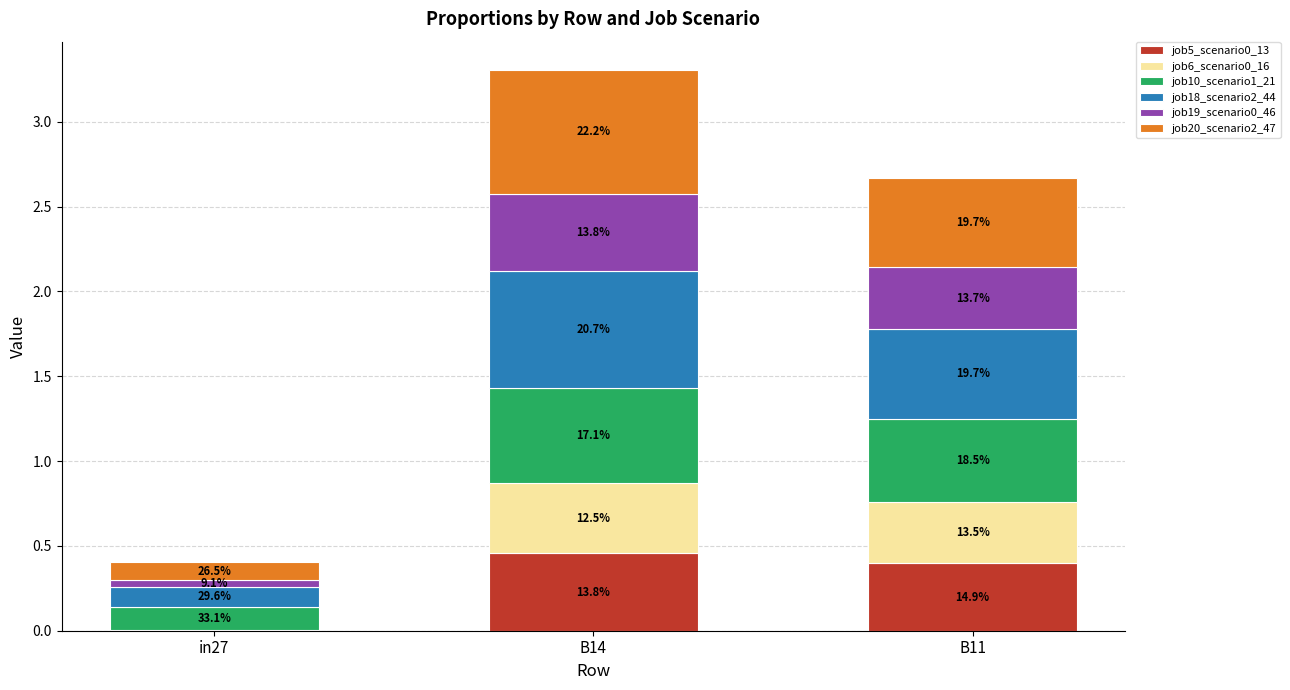

What is the sum of the job6_scenario0_16 values at B11 and in27?

0.4